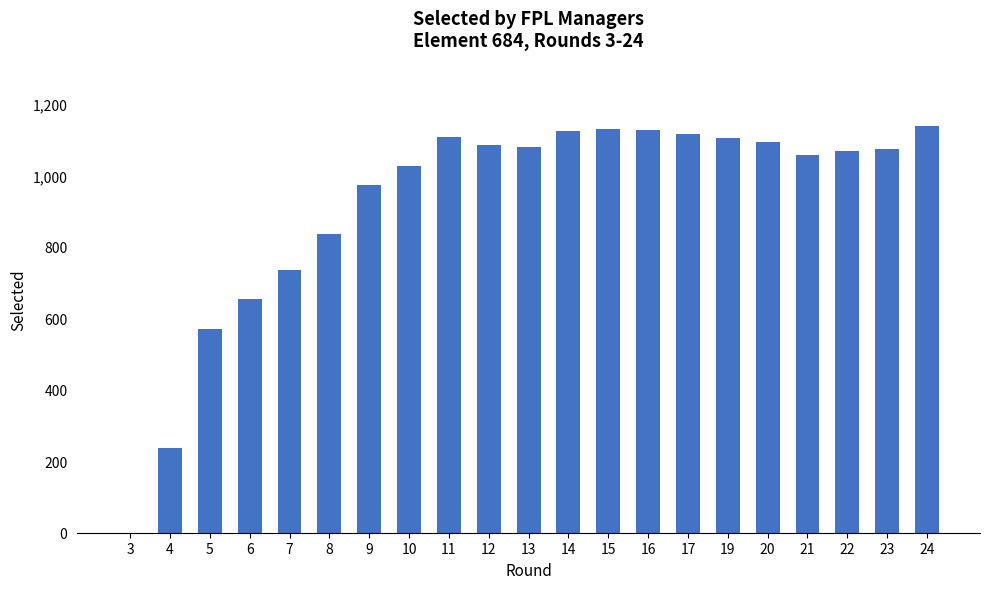

Which has a higher value, 4 or 17?

17